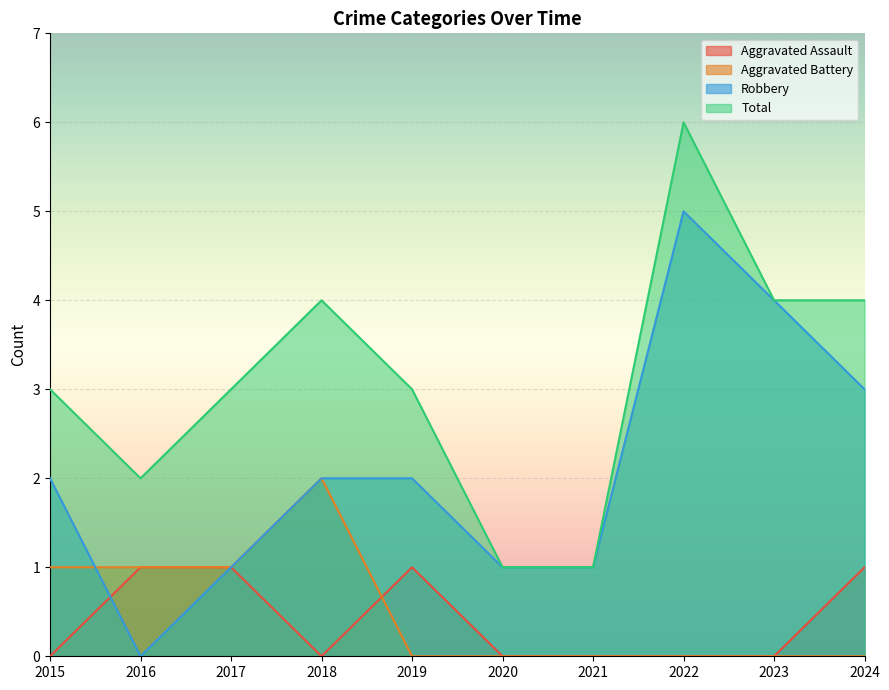

Is it true that Robbery equals 4 at 2023?

True